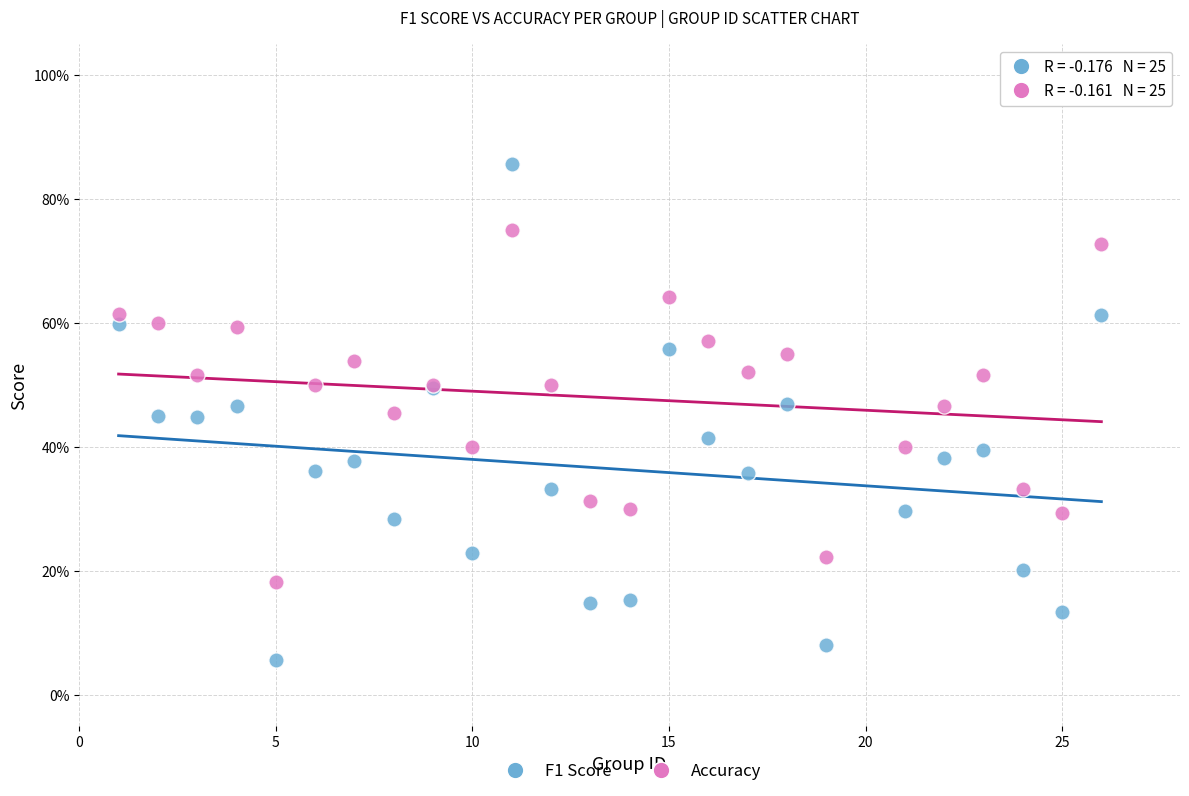

Which series has the widest spread of Y values?

F1 Score